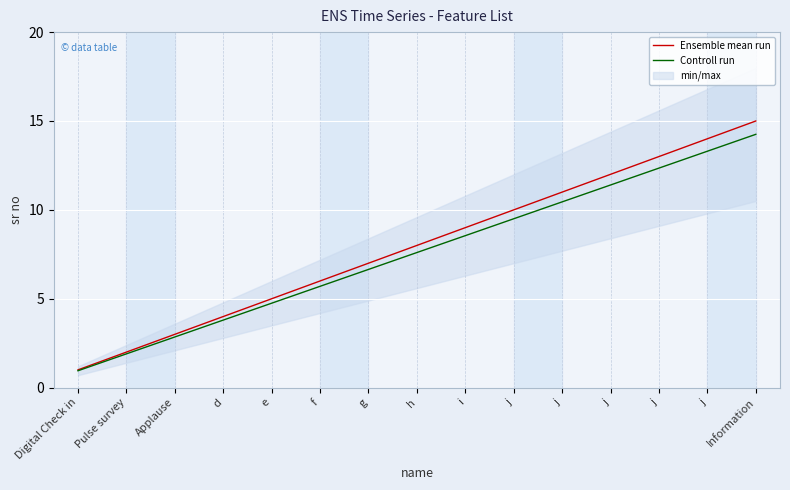

Which series has the widest spread of values?

Ensemble mean run